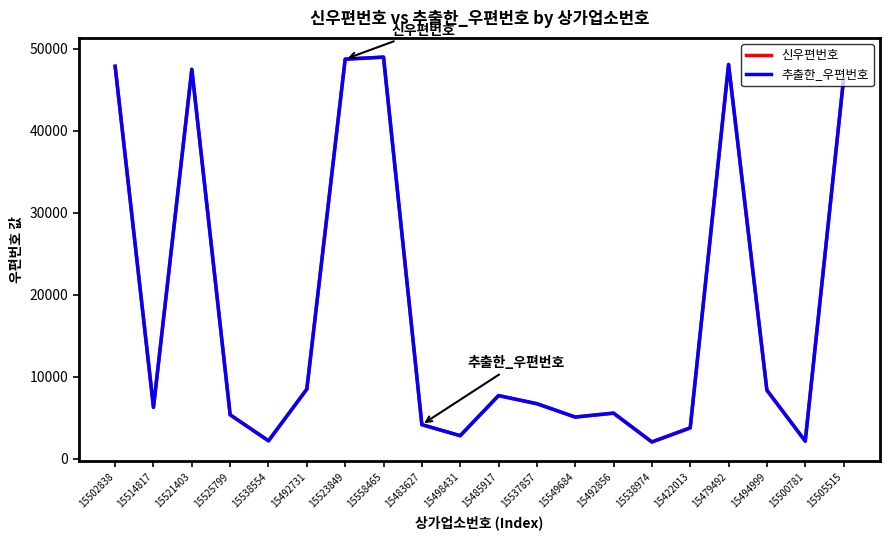

At which label does 신우편번호 first exceed 6727?

15502838